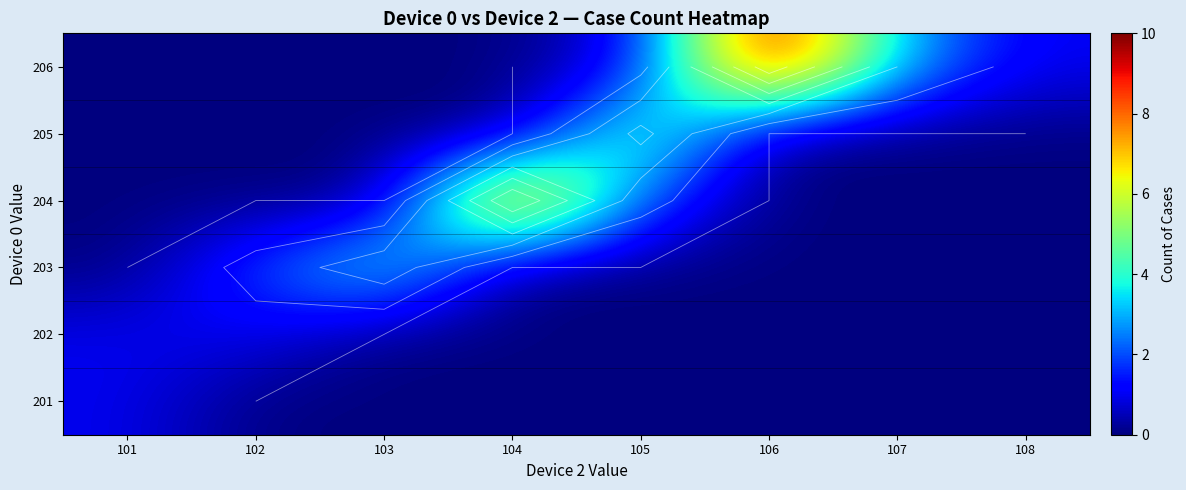

At how many categories does at least one series exceed 1?

6